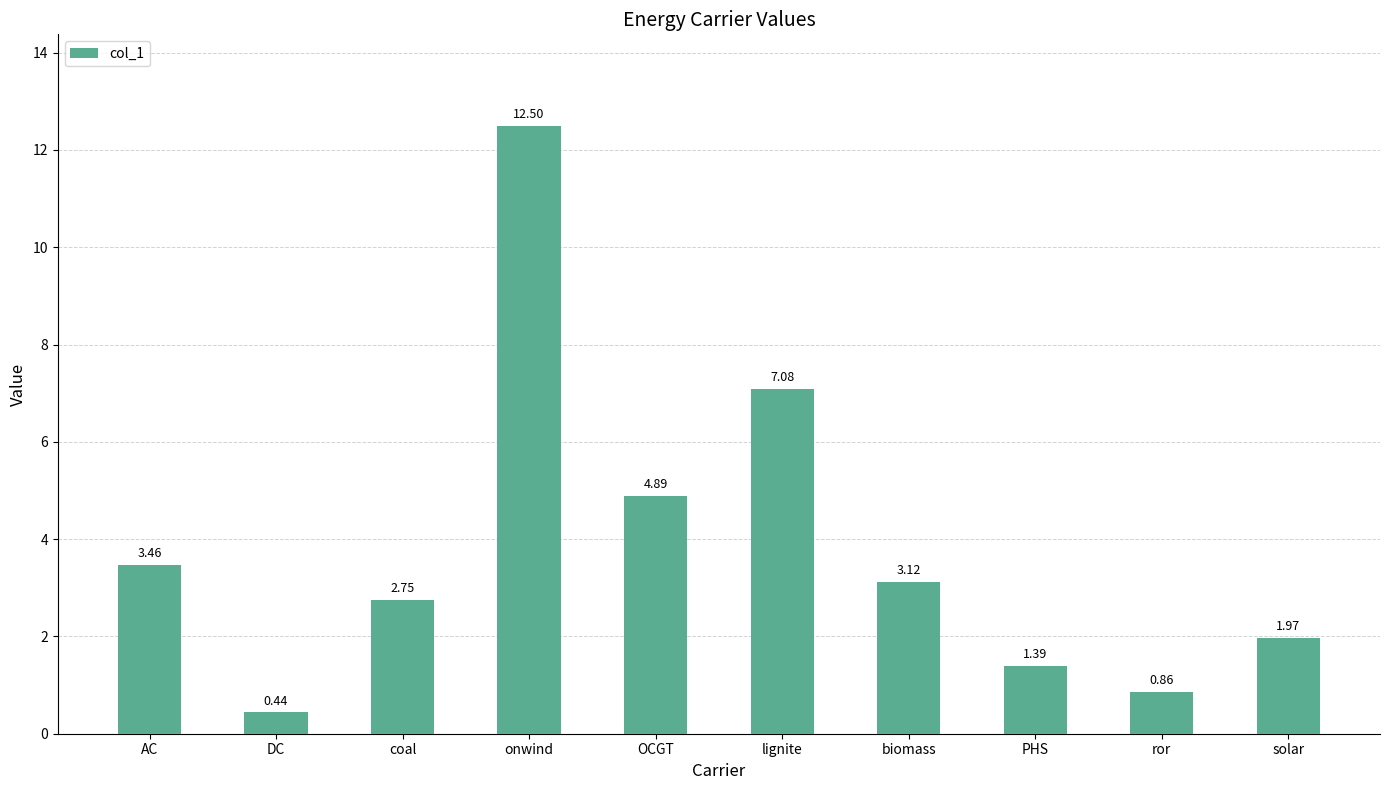

What is the label of the 3rd bar from the left?

coal